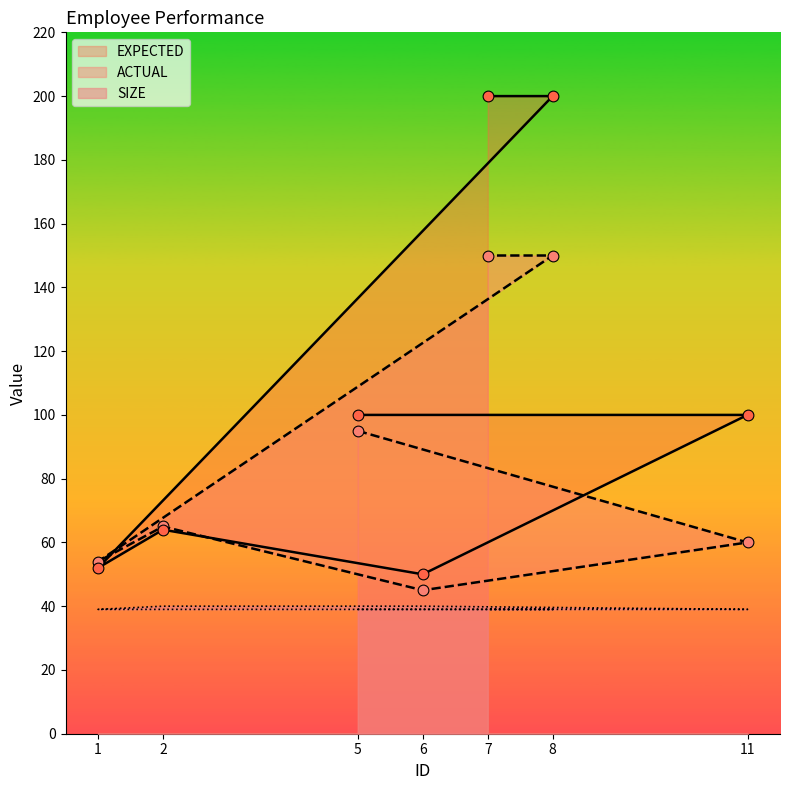

Is the value of ACTUAL at 1 greater than the value of EXPECTED at 8?

No